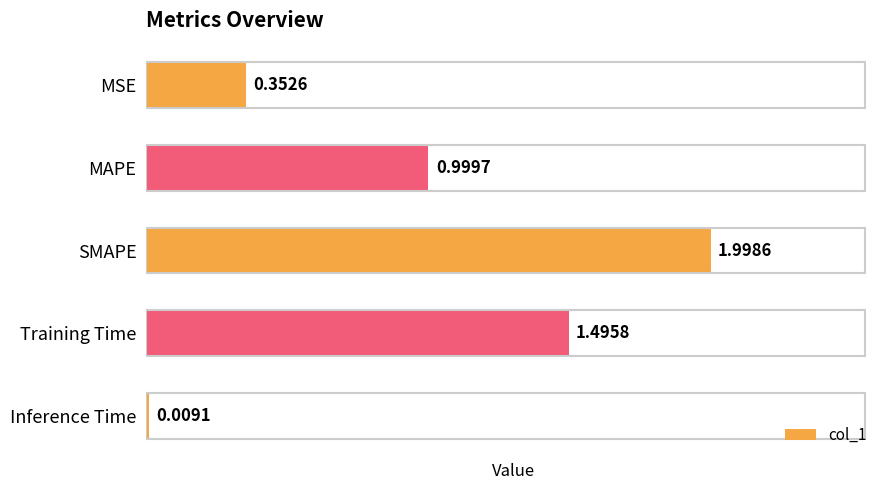

What is the label of the 4th bar from the bottom?

MAPE